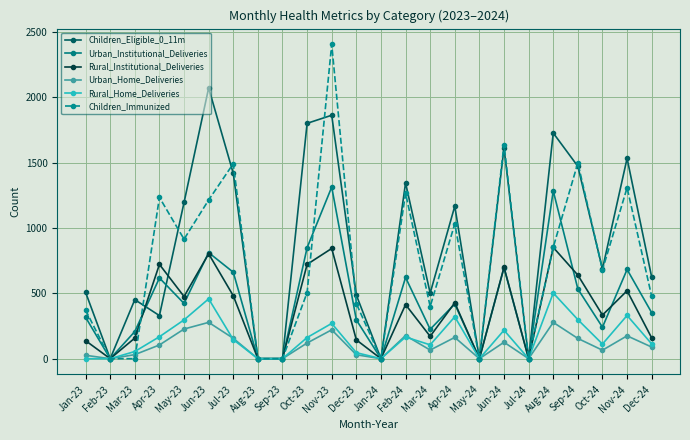

The Children_Eligible_0_11m series shows 961 at Oct-24. True or false?

False